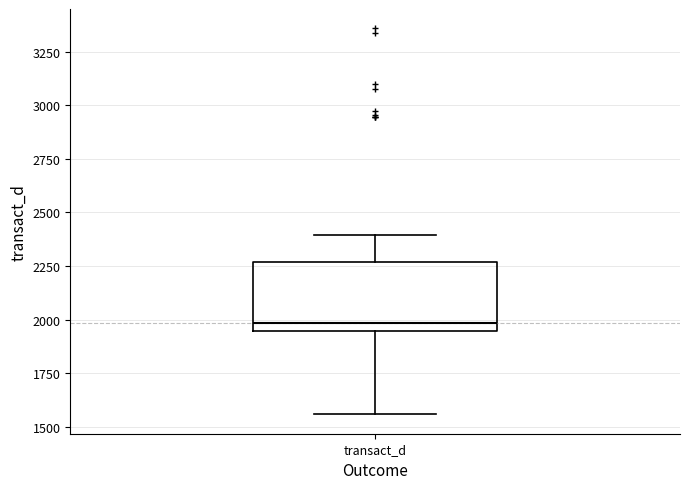

Read this box plot against the y-axis: the position of the median line, the range covered by the box, and the ends of both whiskers. The values are not printed on the chart, so give them approximately, as read against the axis.

median 2000, box 1950 to 2250, whiskers 1550 to 2400